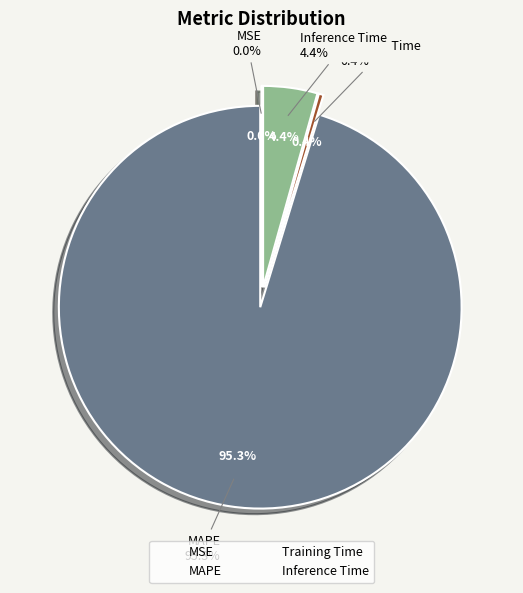

To the nearest percent, what is the average slice percentage?

25%